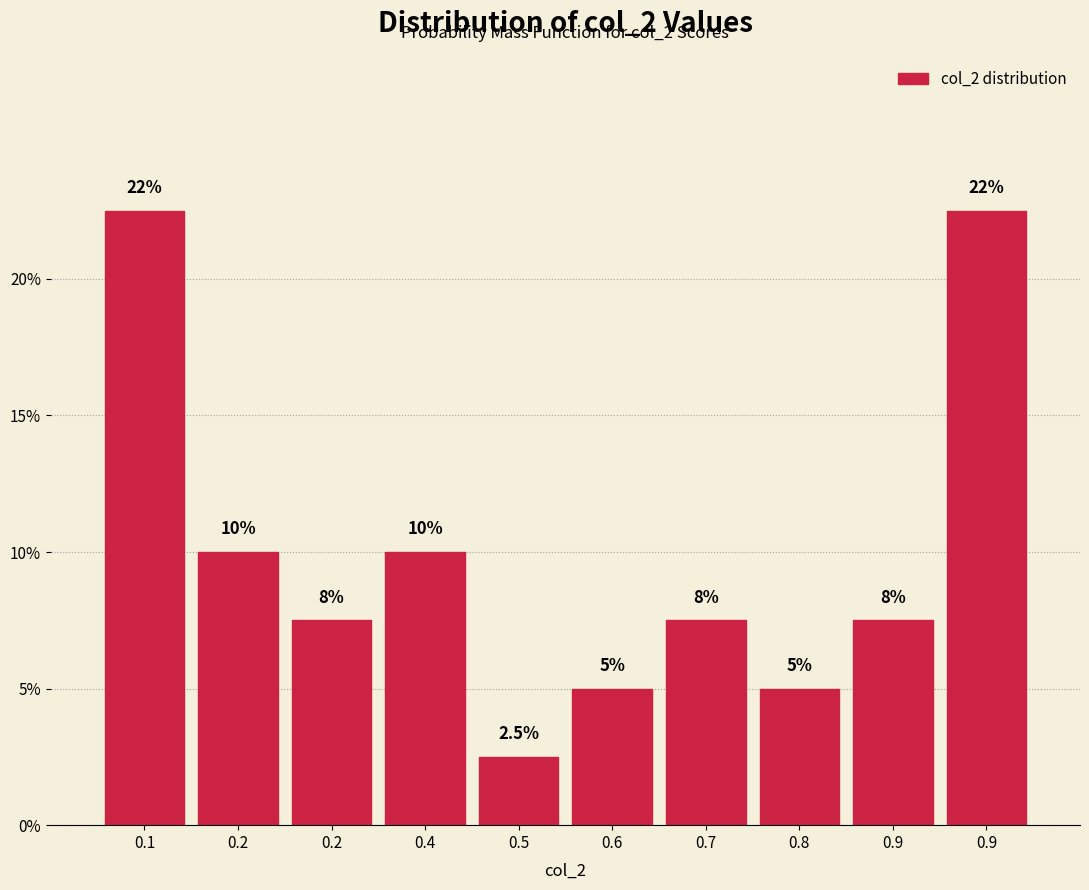

How many data points are above 7?

7